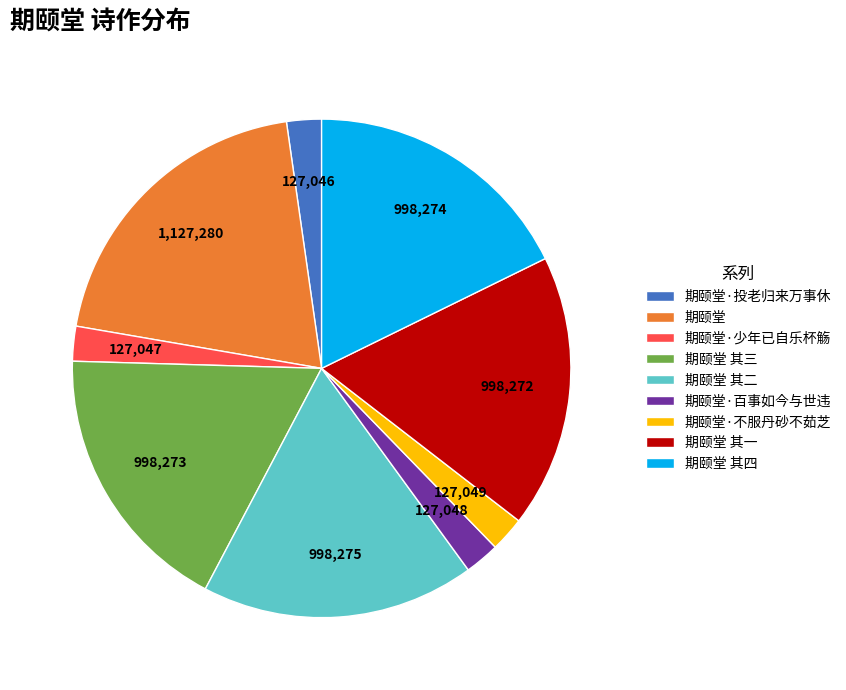

Is the sum of 期颐堂·少年已自乐杯觞 and 期颐堂·投老归来万事休 greater than half?

No